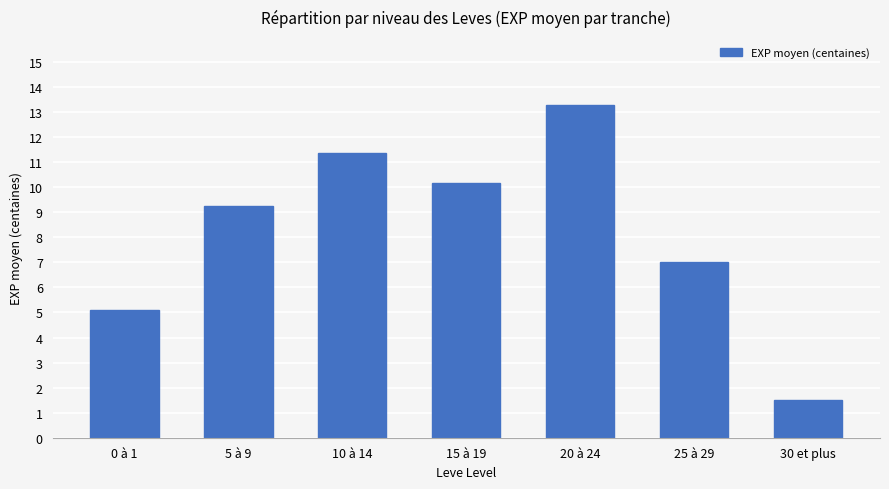

Reading left to right, transcribe all the data shown in this chart.

5.1	9.3	11.4	10.2	13.3	7.0	1.5